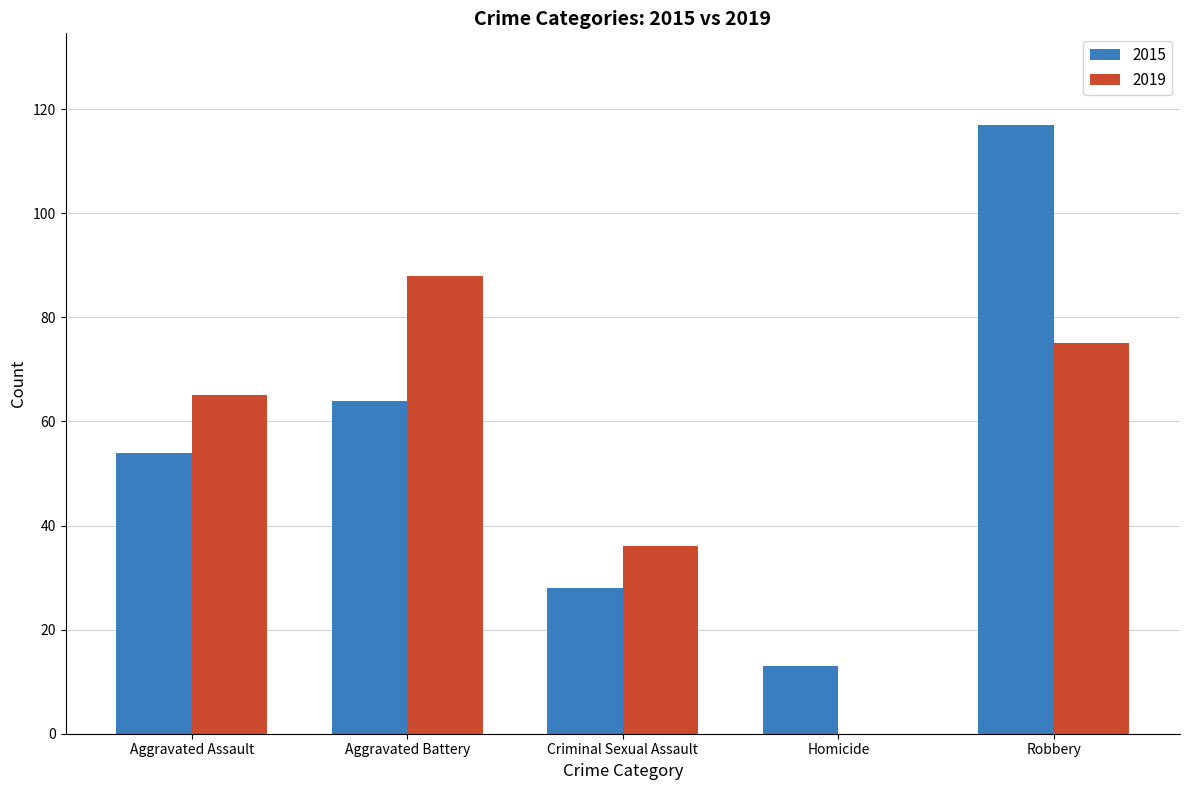

Does the chart contain stacked bars?

No